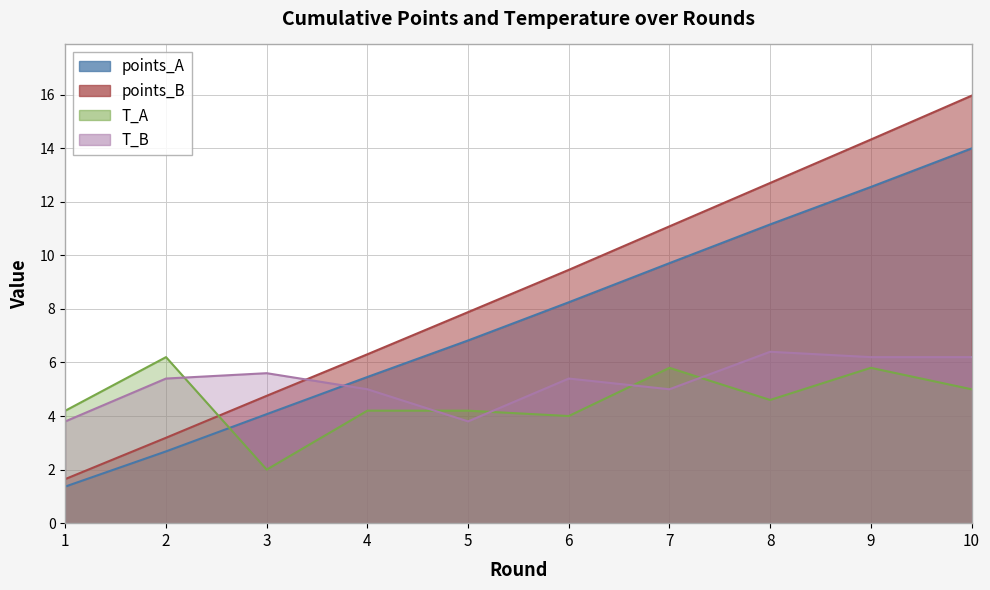

What is the lowest value of the T_A series?

2.0